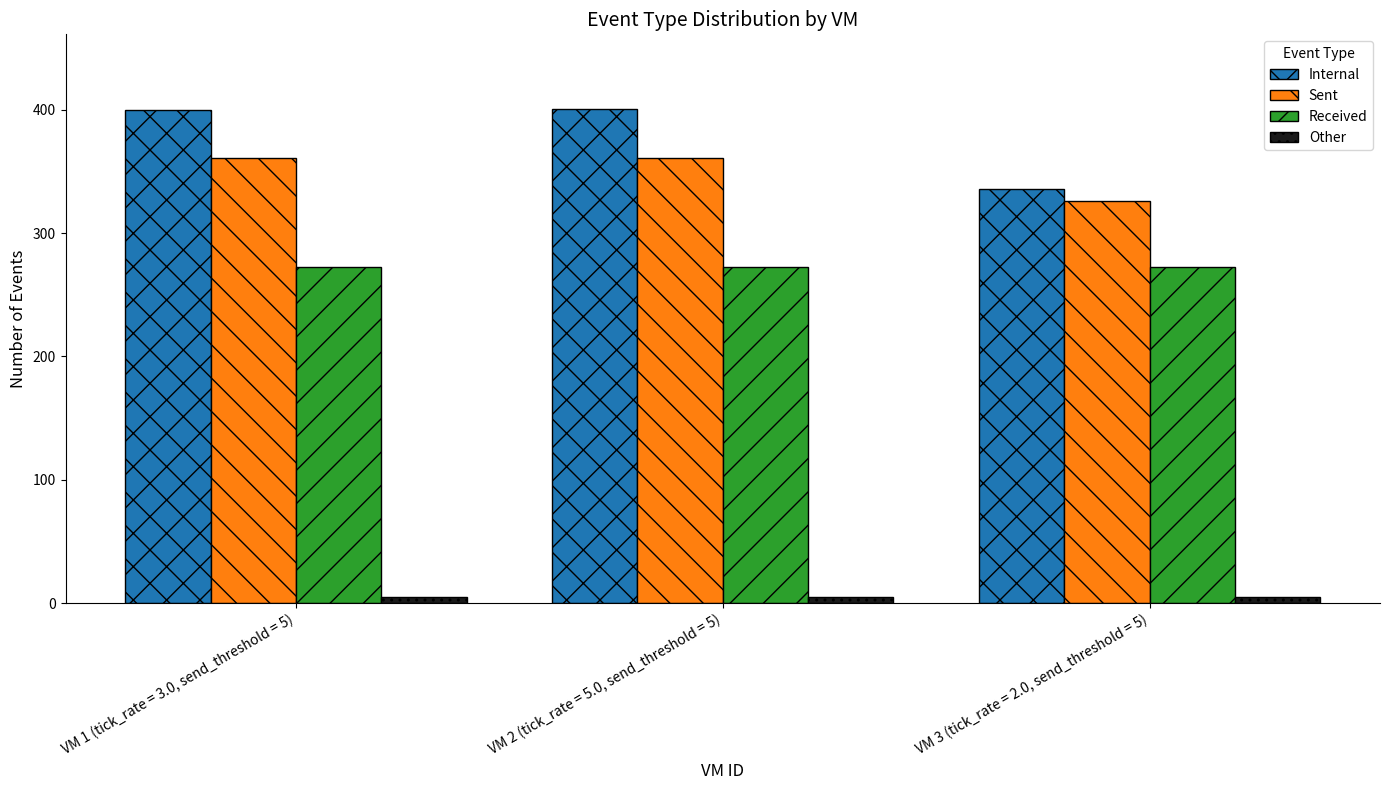

What is the approximate value of Received at VM 3 (tick_rate = 2.0, send_threshold = 5)?

272.7